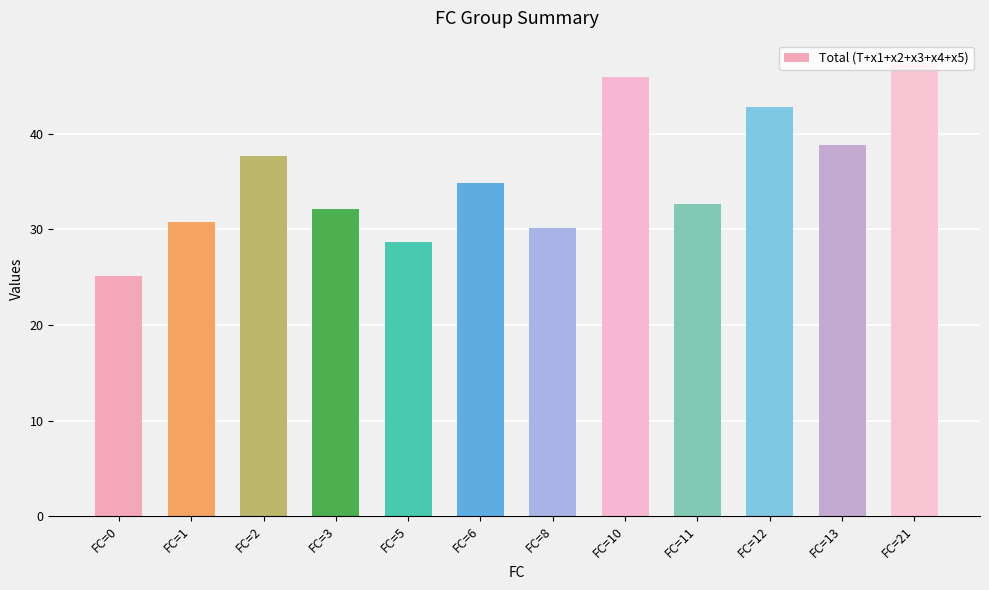

Reading left to right, extract all data points from this chart.

25.1	30.7	37.6	32.1	28.7	34.8	30.1	45.9	32.6	42.8	38.9	47.3